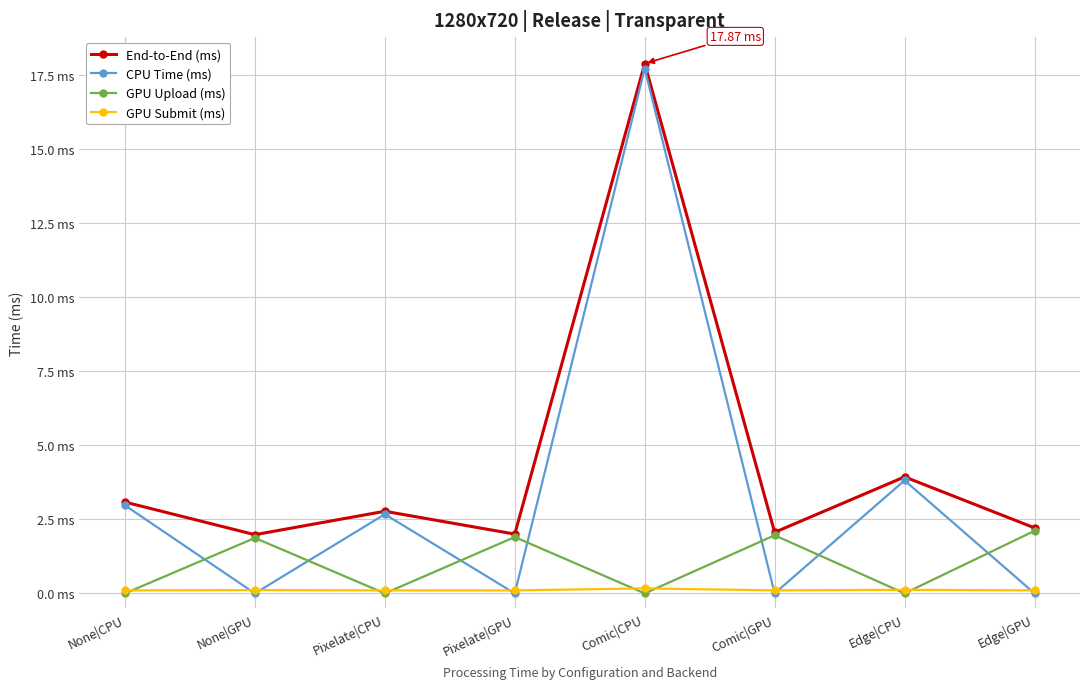

Reading left to right, extract all data points from this chart.

End-to-End (ms): 3.1	2.0	2.8	2.0	17.9	2.1	3.9	2.2
CPU Time (ms): 3.0	0.0	2.7	0.0	17.7	0.0	3.8	0.0
GPU Upload (ms): 0.0	1.9	0.0	1.9	0.0	2.0	0.0	2.1
GPU Submit (ms): 0.1	0.1	0.1	0.1	0.2	0.1	0.1	0.1